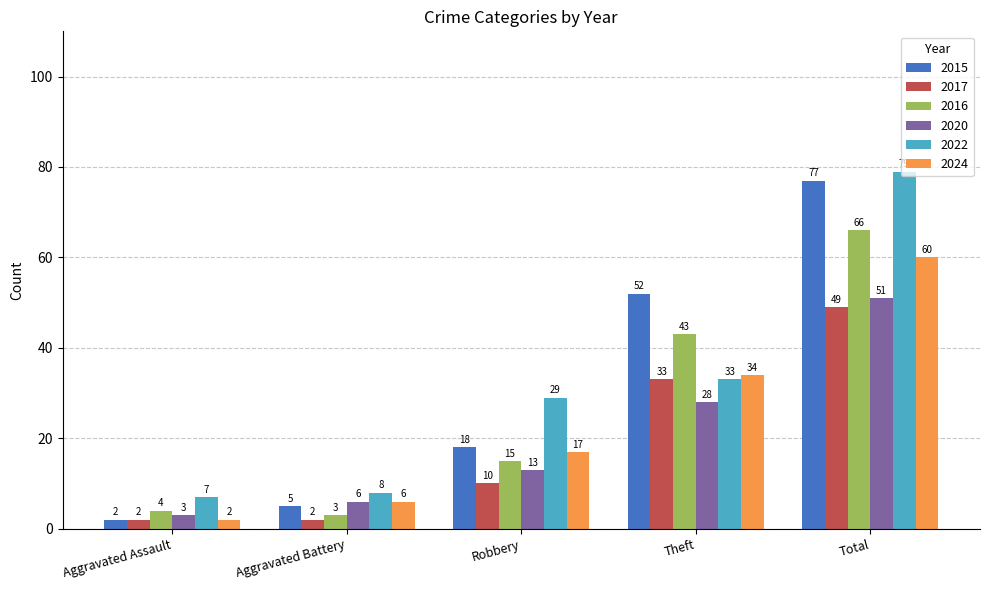

What is the minimum value for 2022?

7